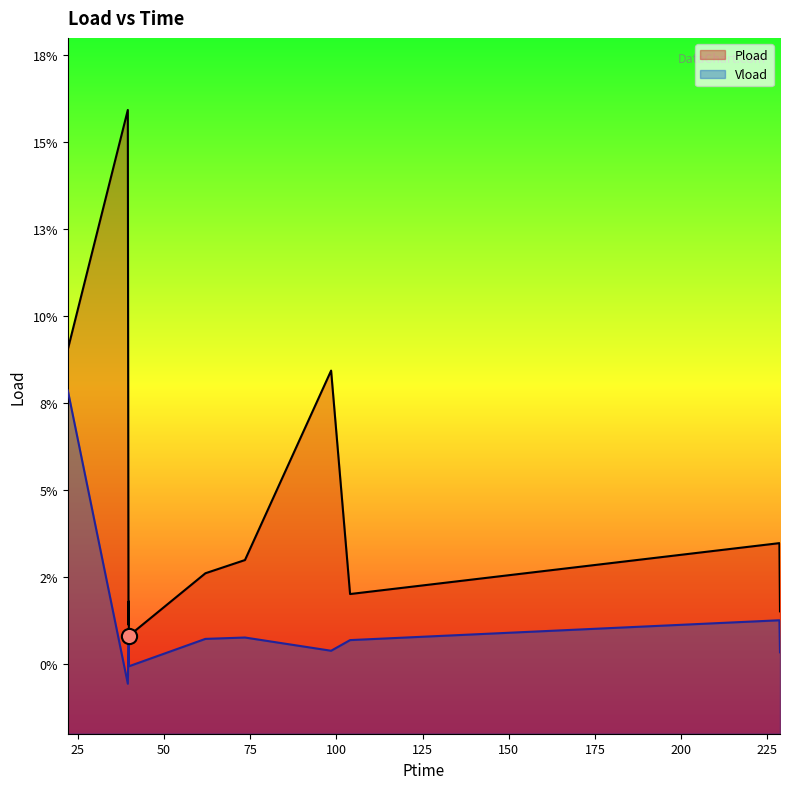

At how many categories does at least one series exceed 0?

11